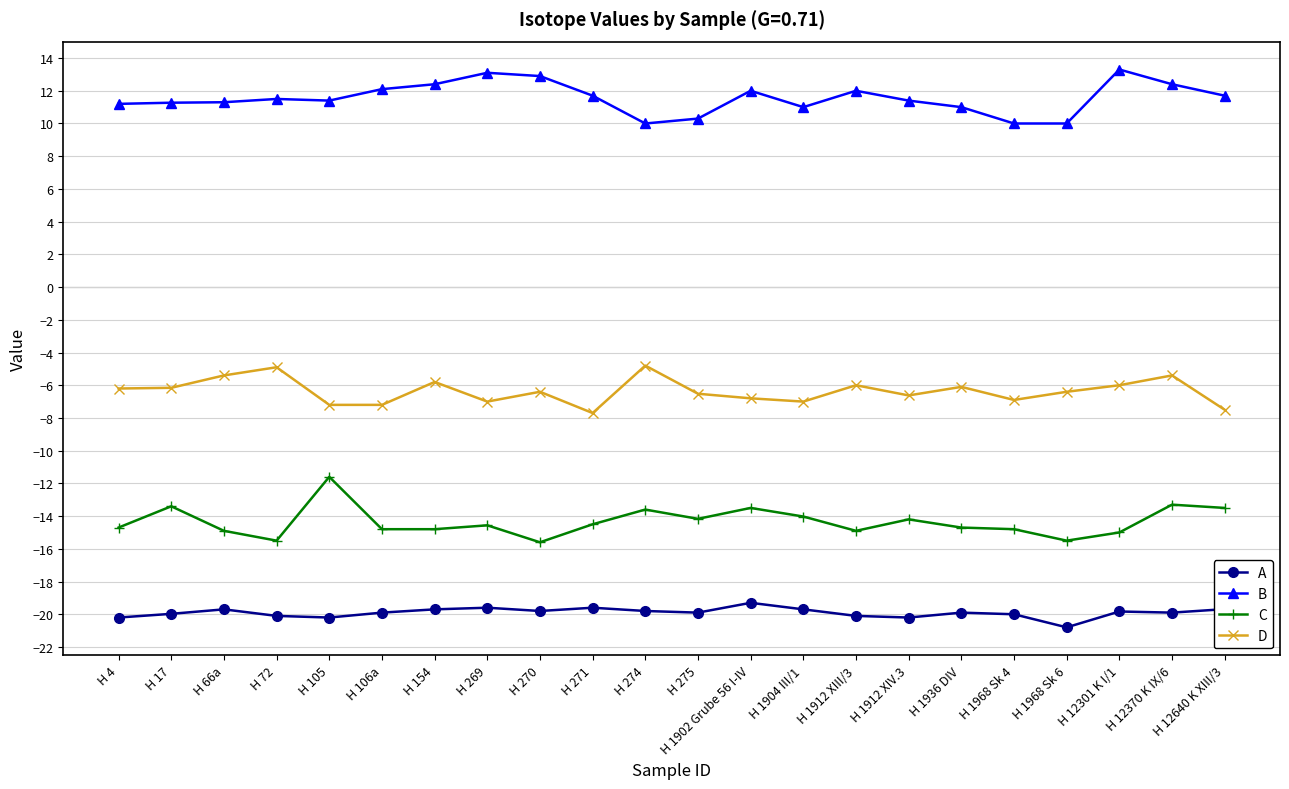

Is the value of D at H 269 greater than the value of A at H 1936 DIV?

Yes